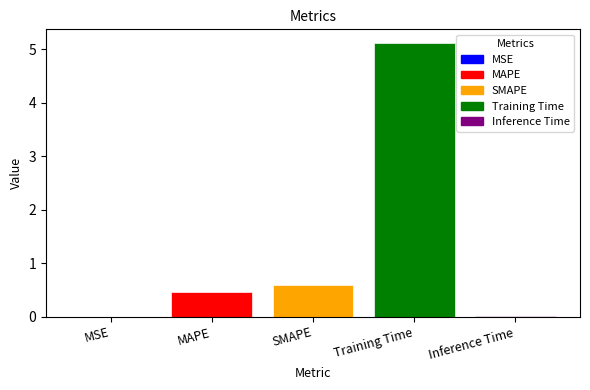

Rank the categories by value from highest to lowest.

Training Time, SMAPE, MAPE, Inference Time, MSE